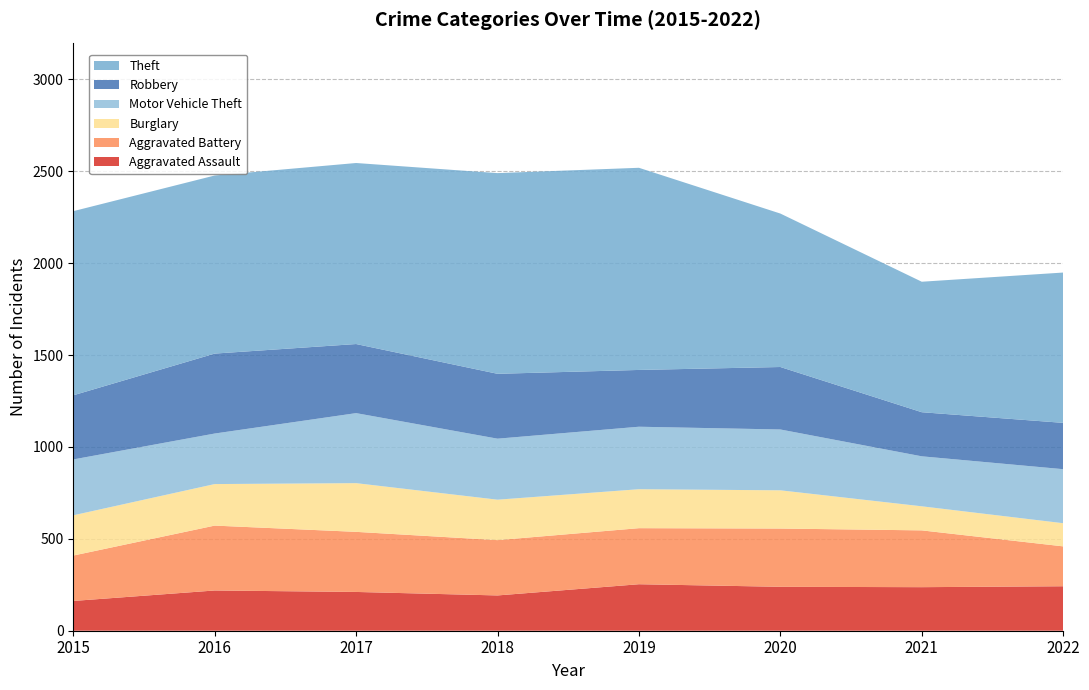

Reading left to right, transcribe all the data shown in this chart.

Aggravated Assault: 2015=162	2016=219	2017=211	2018=192	2019=253	2020=239	2021=237	2022=242
Aggravated Battery: 2015=247	2016=353	2017=327	2018=301	2019=305	2020=317	2021=309	2022=217
Burglary: 2015=219	2016=226	2017=265	2018=220	2019=212	2020=208	2021=131	2022=126
Motor Vehicle Theft: 2015=304	2016=275	2017=381	2018=332	2019=340	2020=331	2021=272	2022=294
Robbery: 2015=349	2016=435	2017=376	2018=353	2019=309	2020=340	2021=240	2022=252
Theft: 2015=1002	2016=969	2017=985	2018=1092	2019=1100	2020=835	2021=710	2022=818